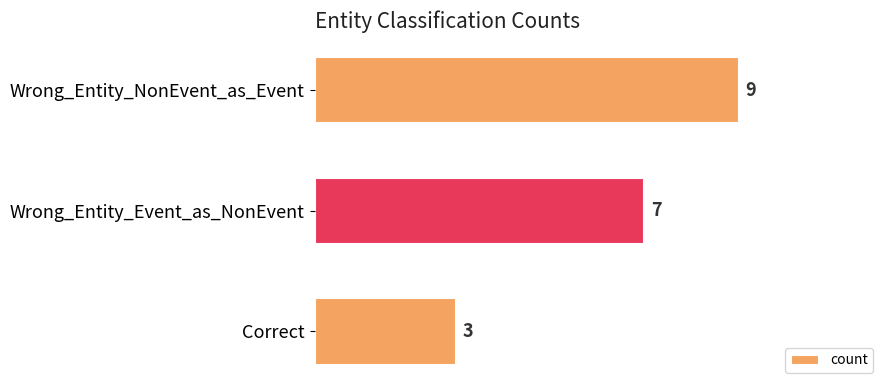

How many series are shown in this chart?

1